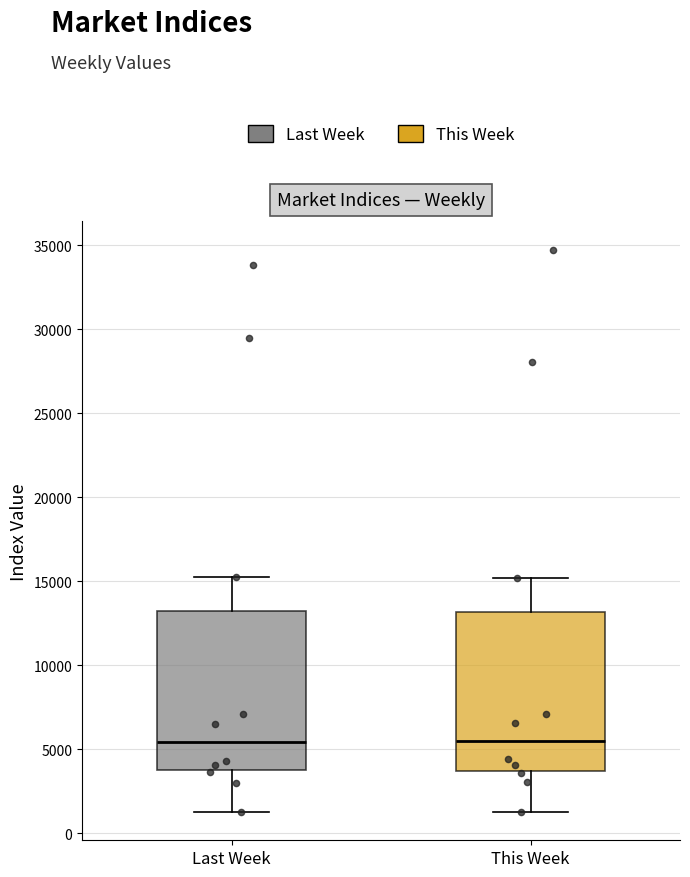

Where does the upper whisker of the box for This Week end on the y-axis? The values are not printed on the chart, so give them approximately, as read against the axis.

15000